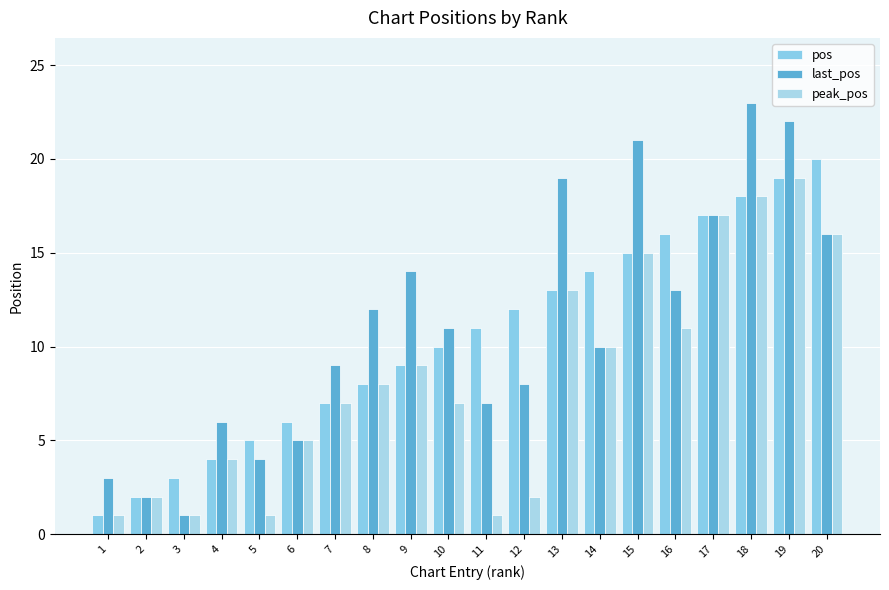

How many values in the pos series are below 11?

10